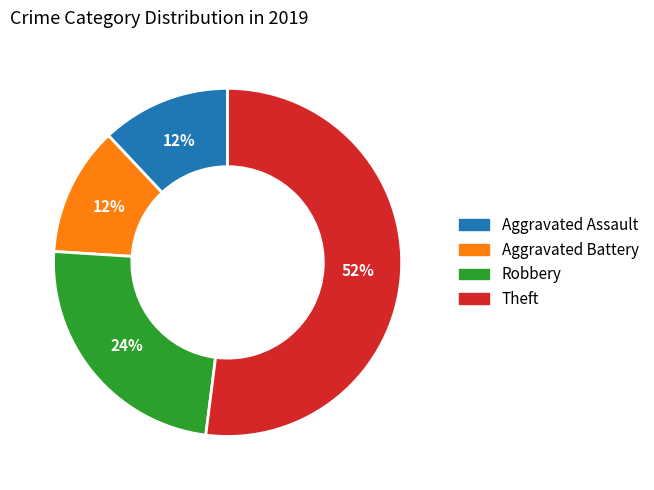

Which category has the biggest portion of the pie?

Theft